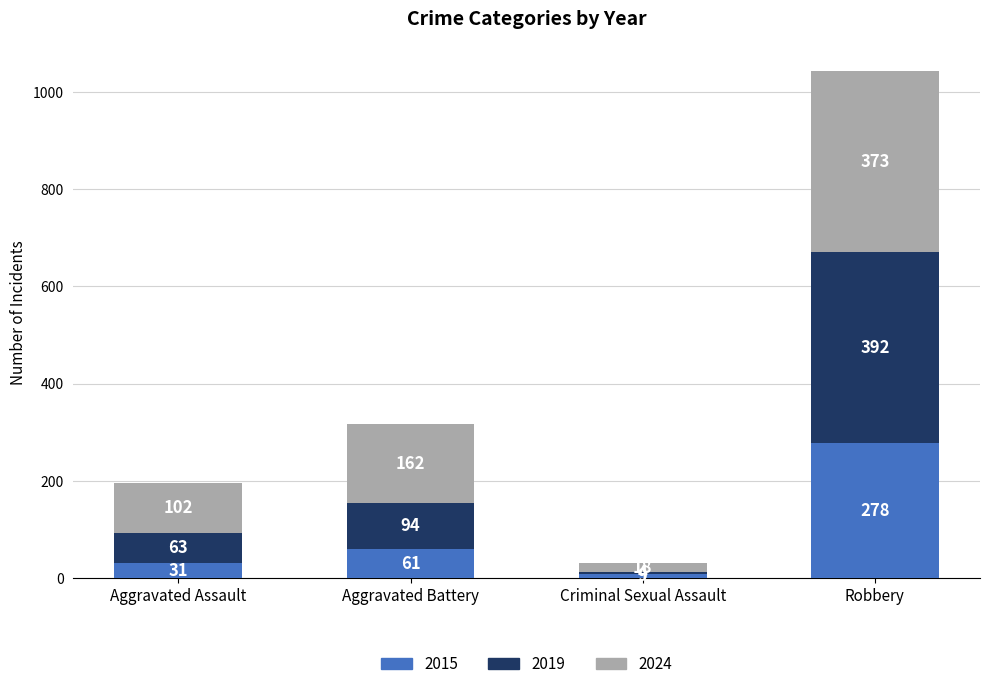

What is the value of the 2015 bar at the 2nd from the left?

61